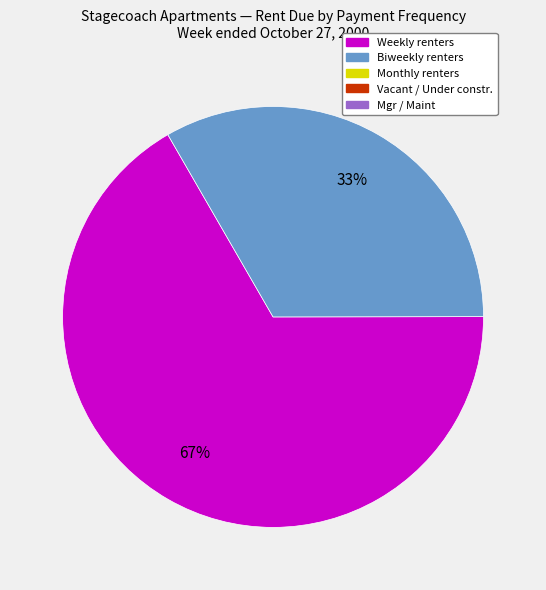

Is there a majority slice in this chart?

Yes